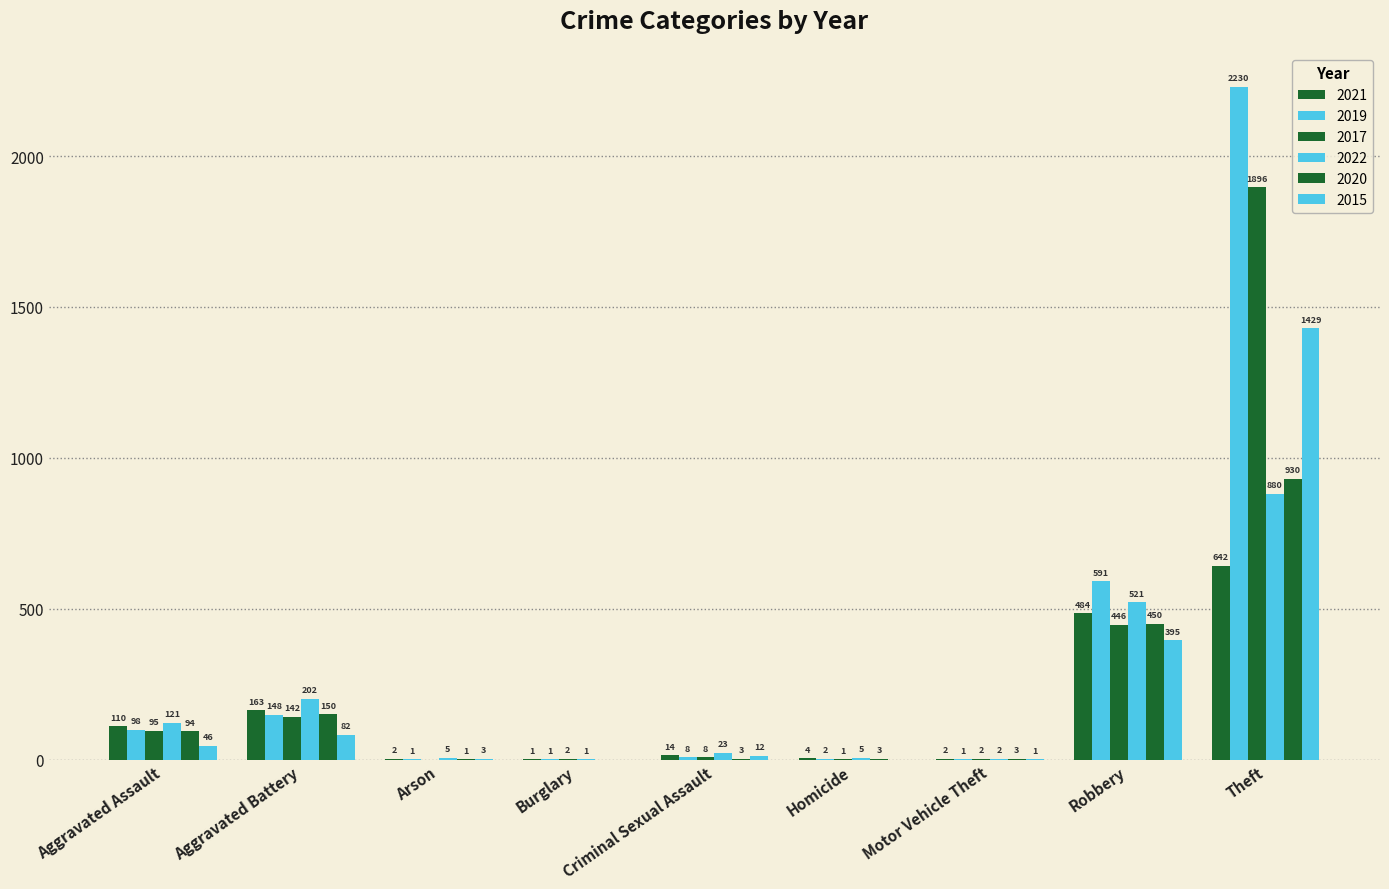

Rank the categories by 2017 value from lowest to highest.

Arson, Homicide, Burglary, Motor Vehicle Theft, Criminal Sexual Assault, Aggravated Assault, Aggravated Battery, Robbery, Theft